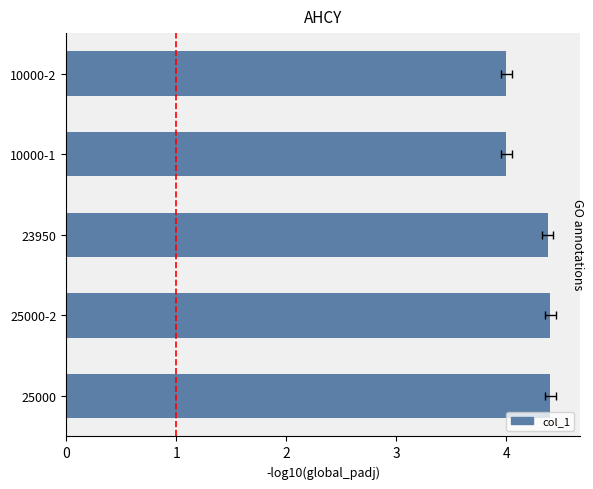

Reading left to right, list all the values displayed in this chart.

4.4	4.4	4.4	4.0	4.0